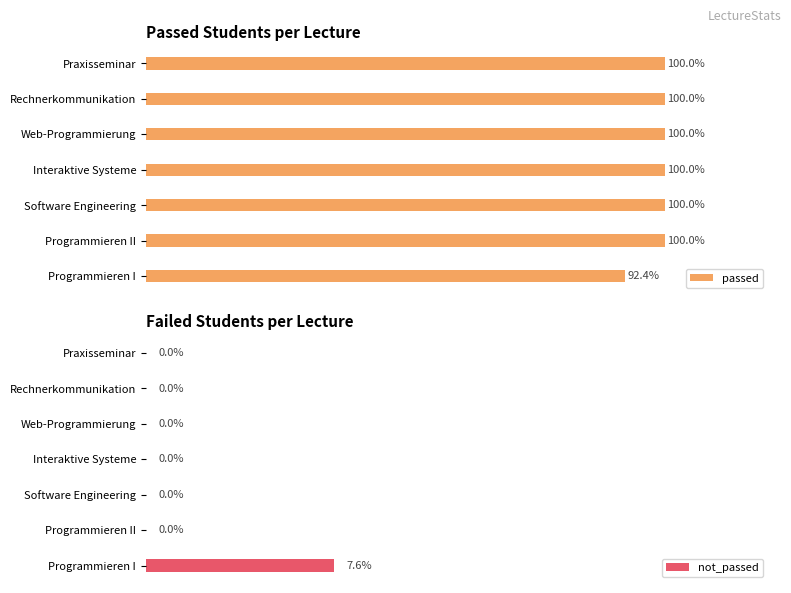

Where is passed nearest to the value 96?

Programmieren I